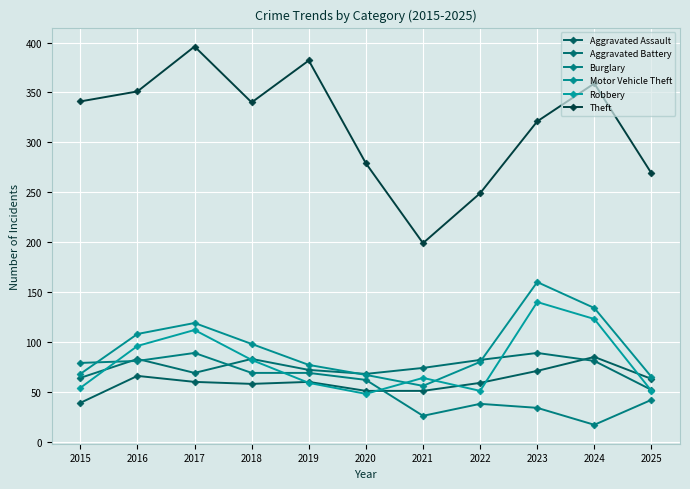

The value of Burglary at 2023 is 34. True or false?

True